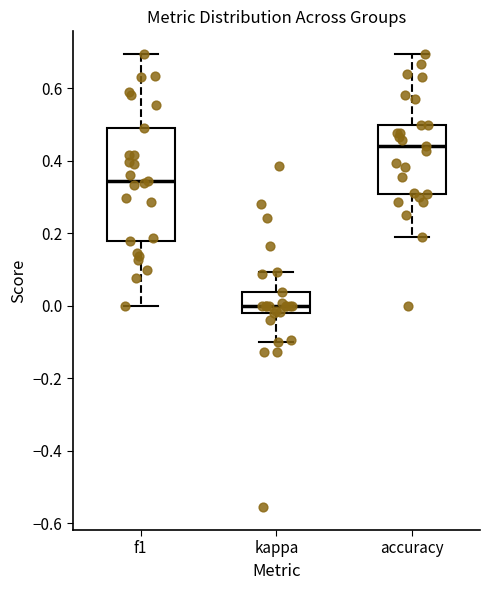

Comparing the boxes themselves (not the whiskers), which one is the tallest?

f1